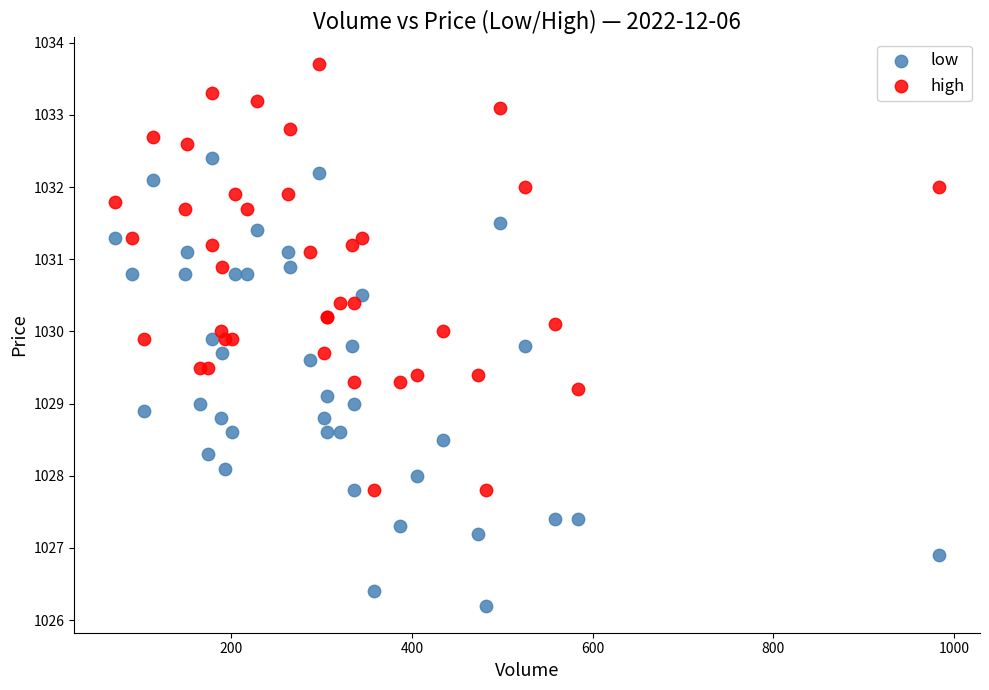

Which series reaches the minimum Y coordinate?

low